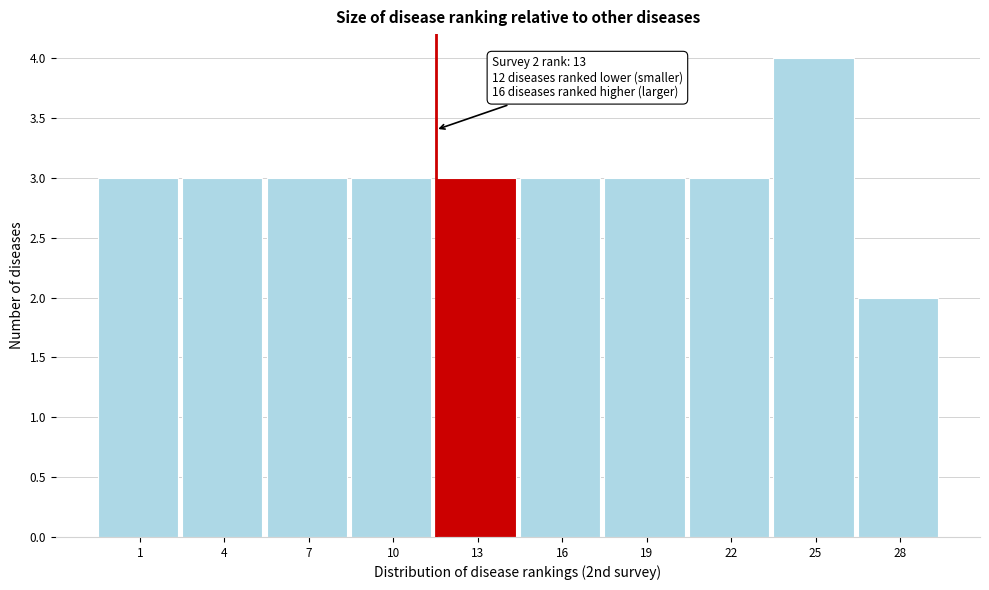

Reading left to right, what are all the values shown in this chart?

3	3	3	3	3	3	3	3	4	2